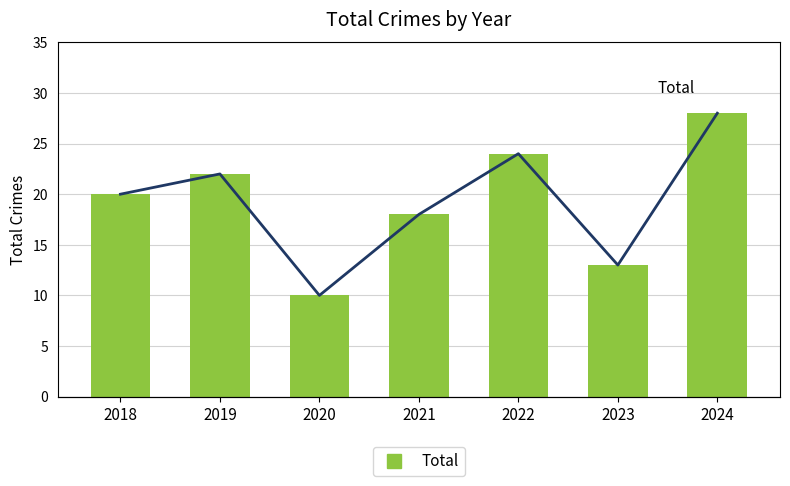

List the series in order of their peak value, lowest first.

Total, Total (line)